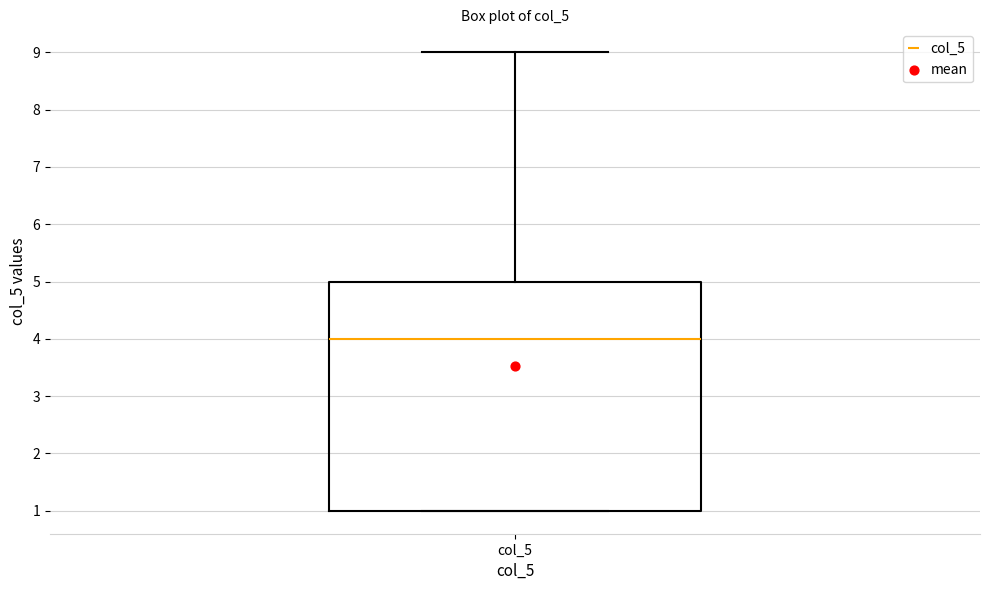

Read this box plot against the y-axis: the position of the median line, the range covered by the box, and the ends of both whiskers. The values are not printed on the chart, so give them approximately, as read against the axis.

median 4, box 1 to 5, whiskers 1 to 9